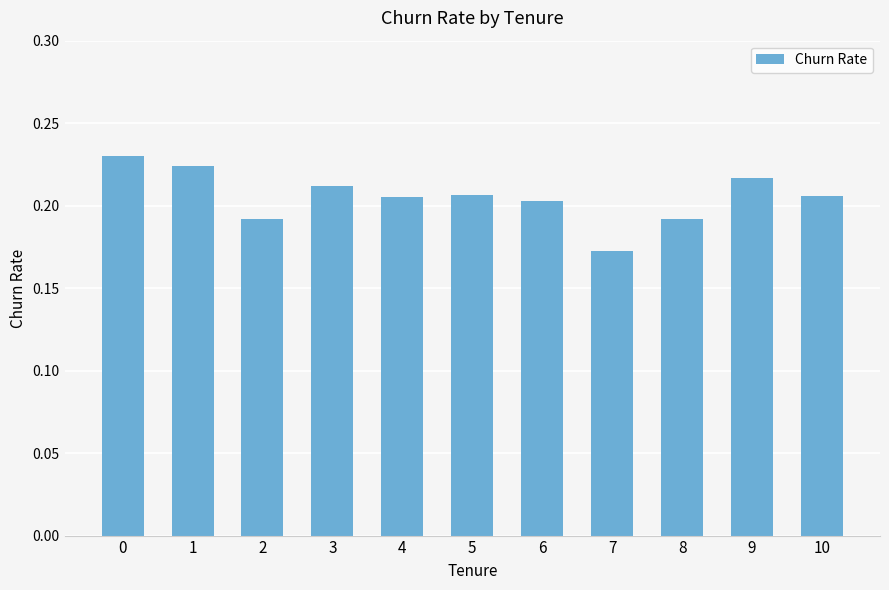

Are the bars grouped side by side (vs. stacked)?

No